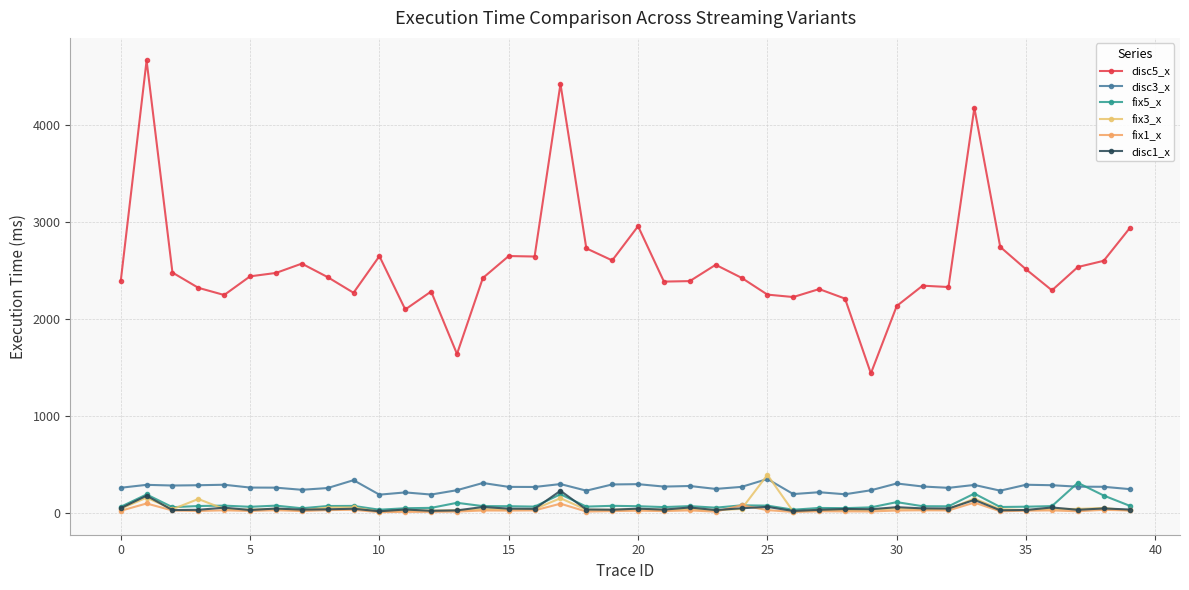

True or false: disc5_x and fix5_x intersect in this chart.

False